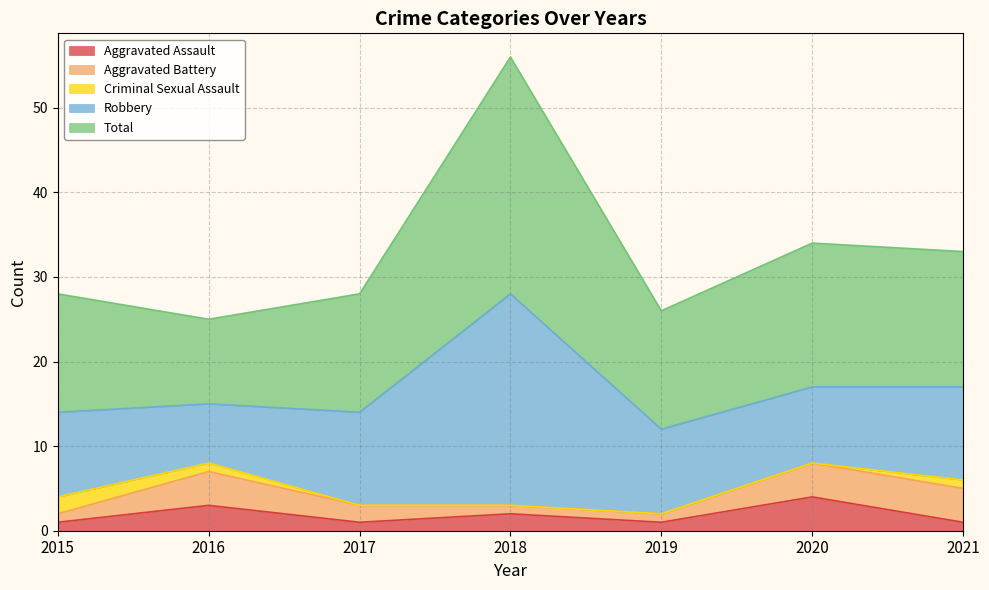

Rank the categories by Total value from lowest to highest.

2016, 2015, 2017, 2019, 2021, 2020, 2018